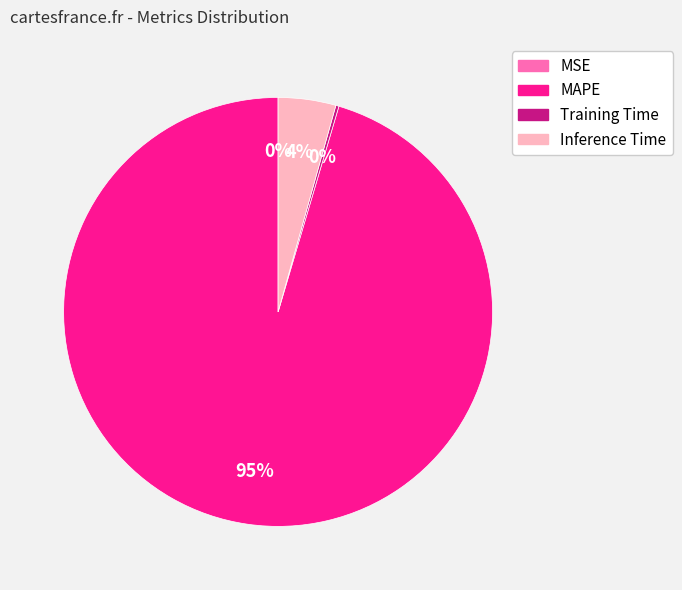

To the nearest percent, what percentage of the pie is Inference Time?

4%